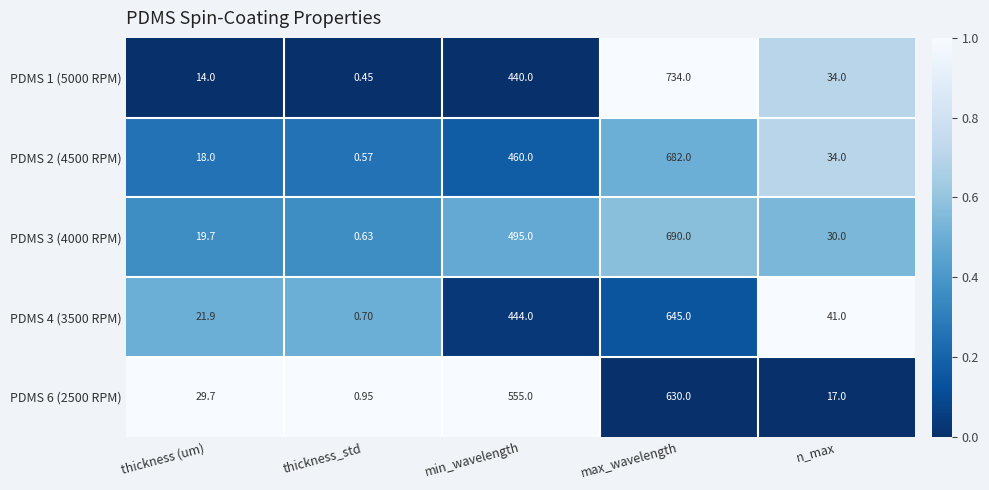

How many series are shown in this chart?

5